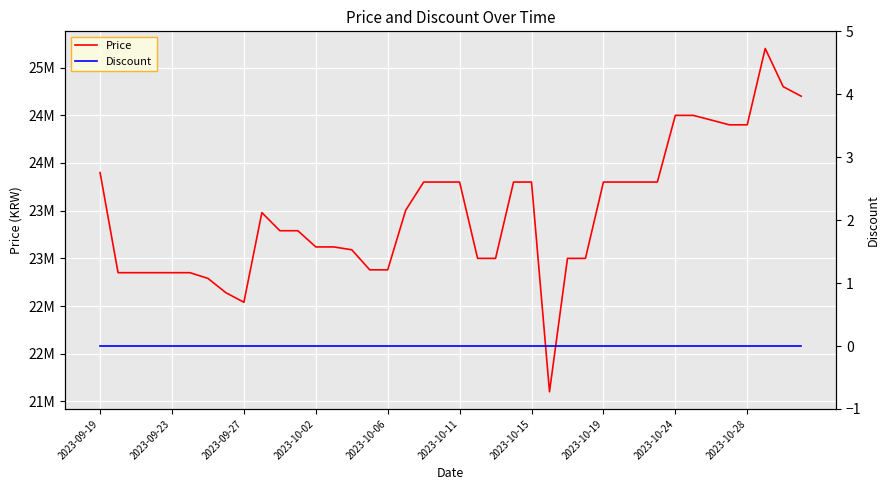

Which series has the largest range (max minus min)?

Price